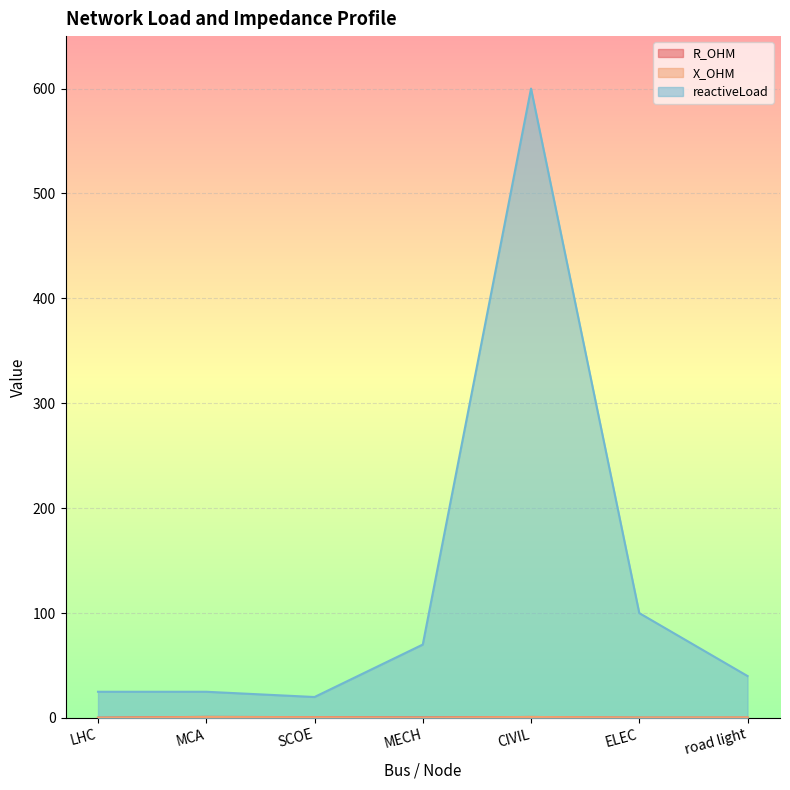

True or false: reactiveLoad and X_OHM intersect in this chart.

False